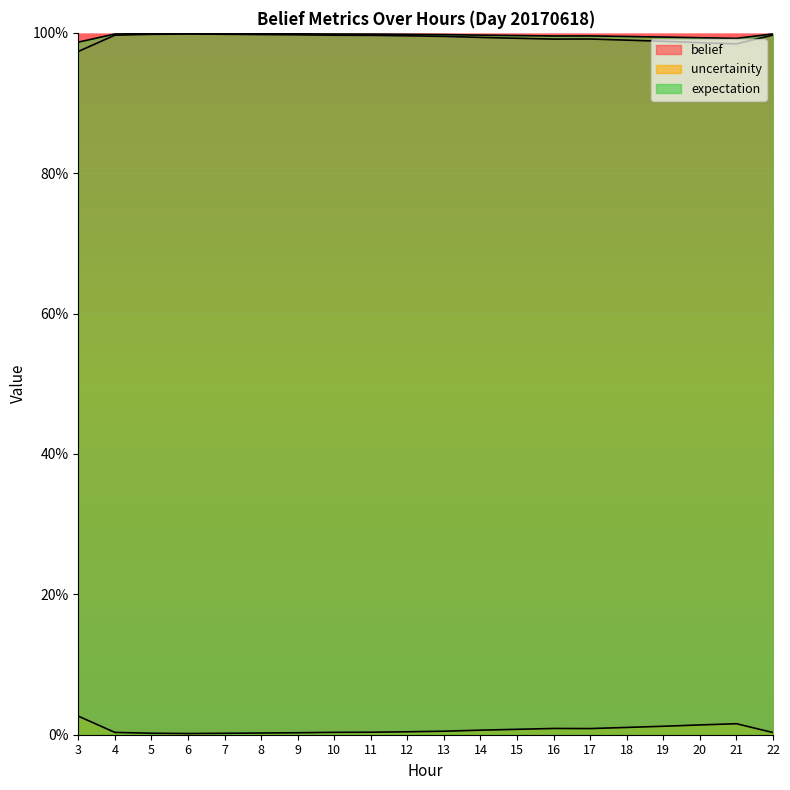

Which series has the largest total across all categories?

expectation